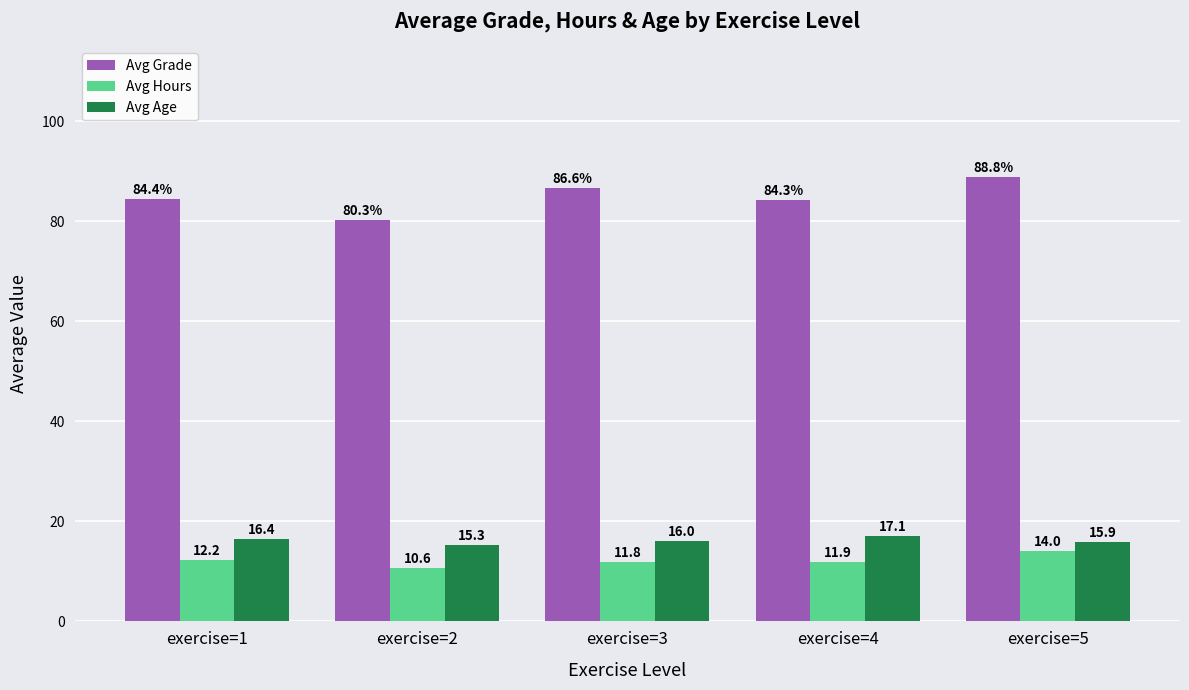

Which series has the largest range (max minus min)?

Avg Grade